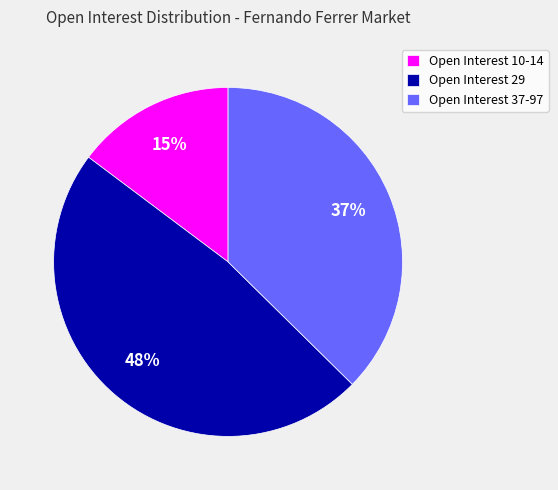

To the nearest percent, what portion does Open Interest 29 represent?

48%